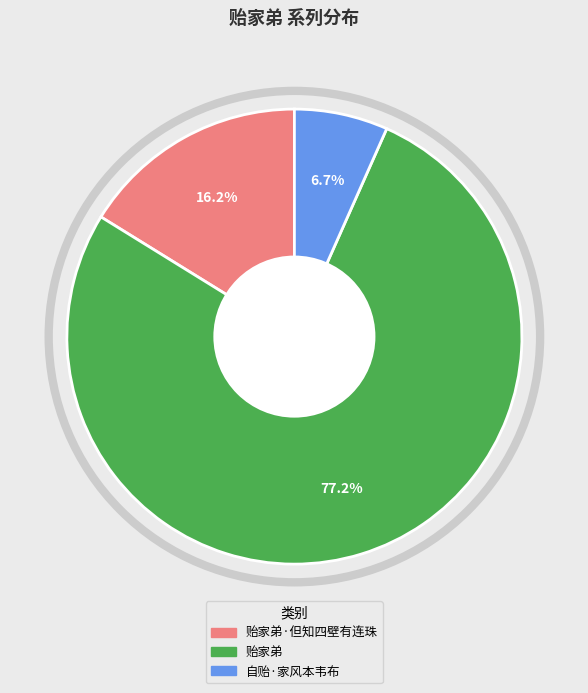

Between 贻家弟 and 自贻·家风本韦布, which is larger?

贻家弟